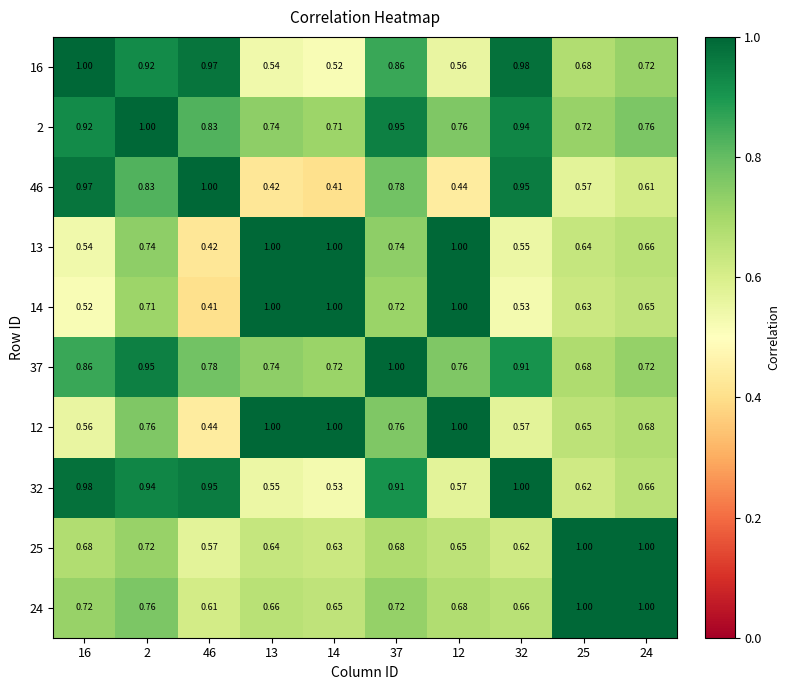

Is the value of 25 at 2 greater than the value of 24 at 2?

No